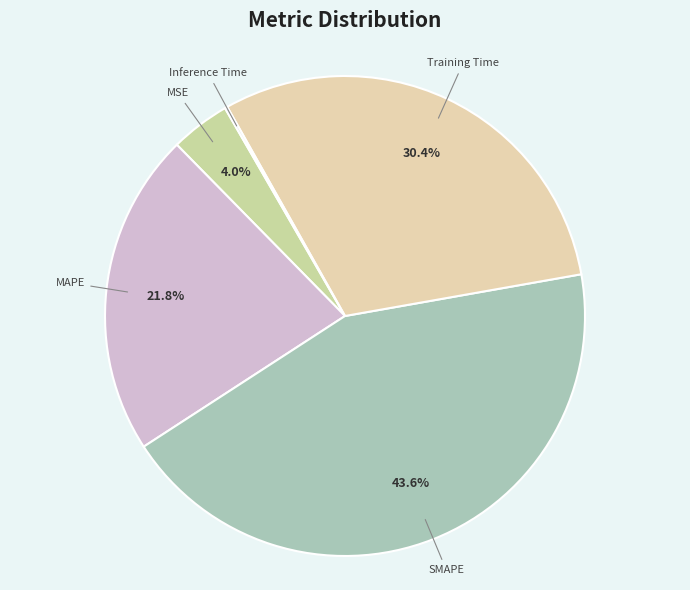

What percentage is the Training Time slice, to the nearest percent?

30%